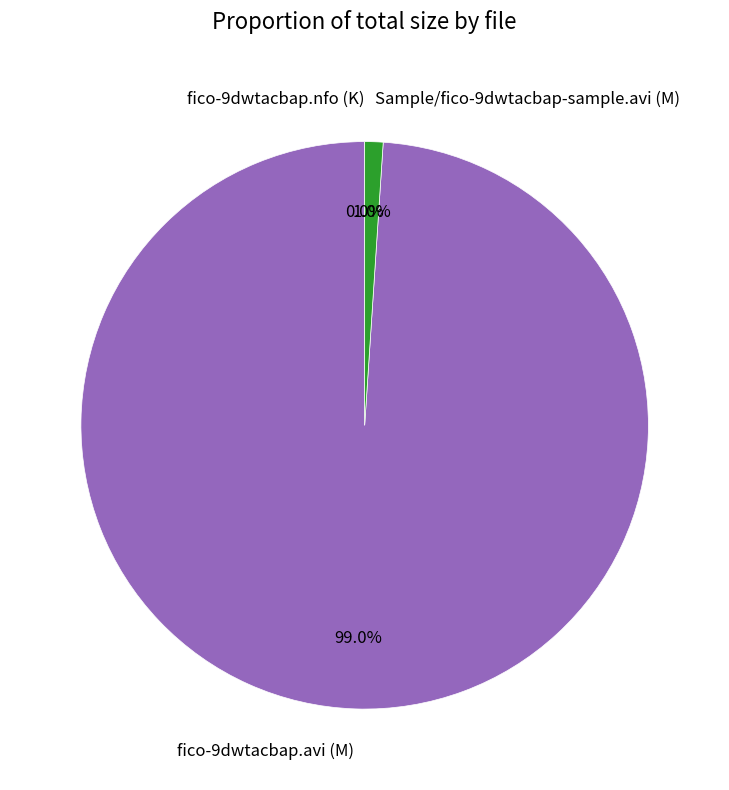

Which category has the biggest portion of the pie?

fico-9dwtacbap.avi (M)